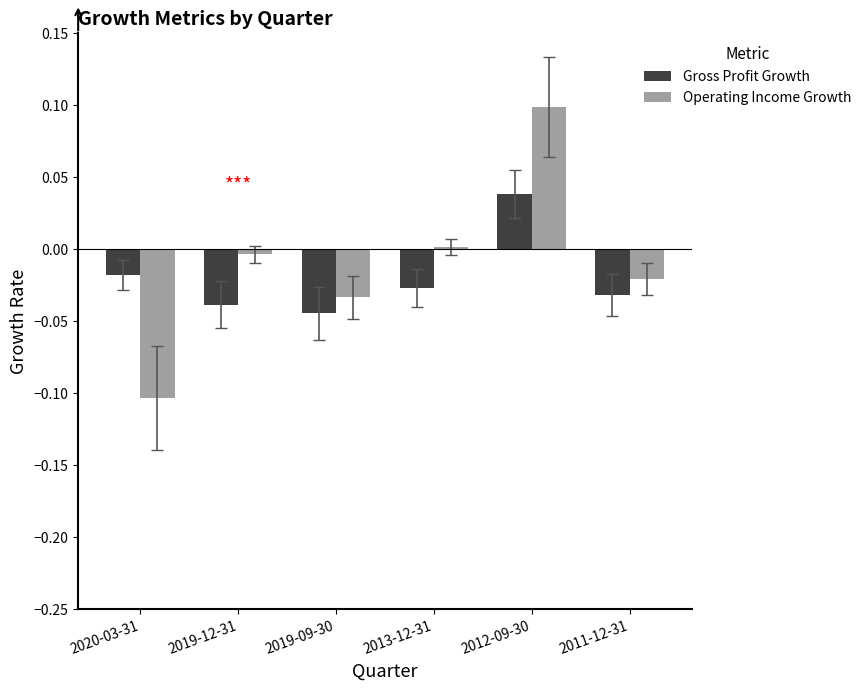

The value of Operating Income Growth at 2020-03-31 is -0.1. True or false?

True